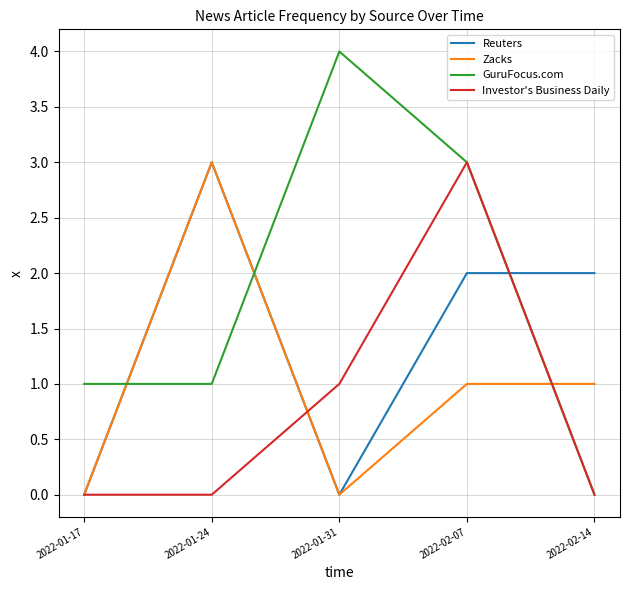

At which label does GuruFocus.com reach its minimum?

2022-02-14